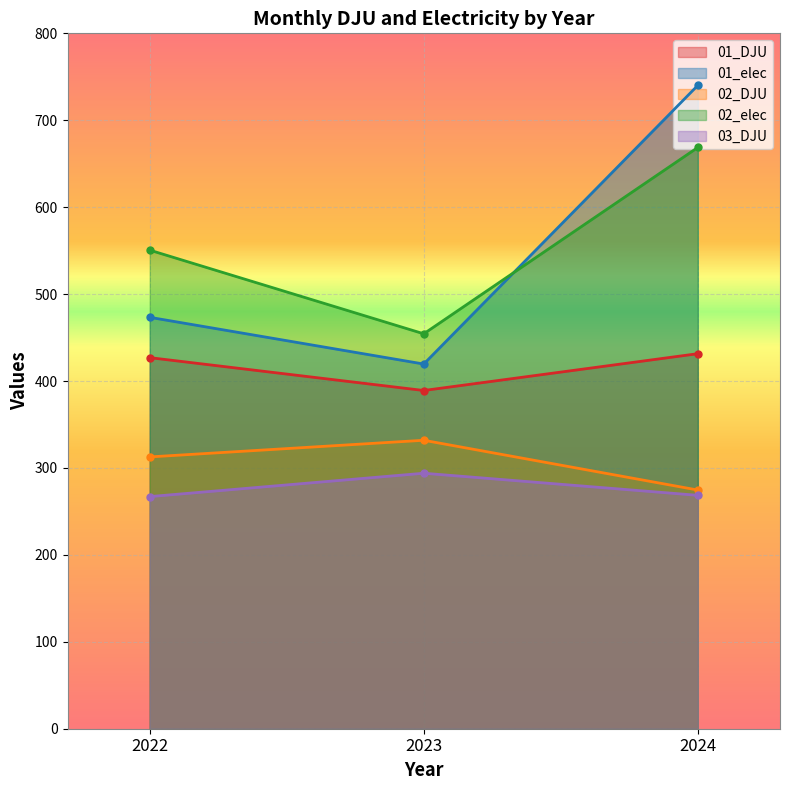

At 2023, list the series in order from largest to smallest.

02_elec, 01_elec, 01_DJU, 02_DJU, 03_DJU